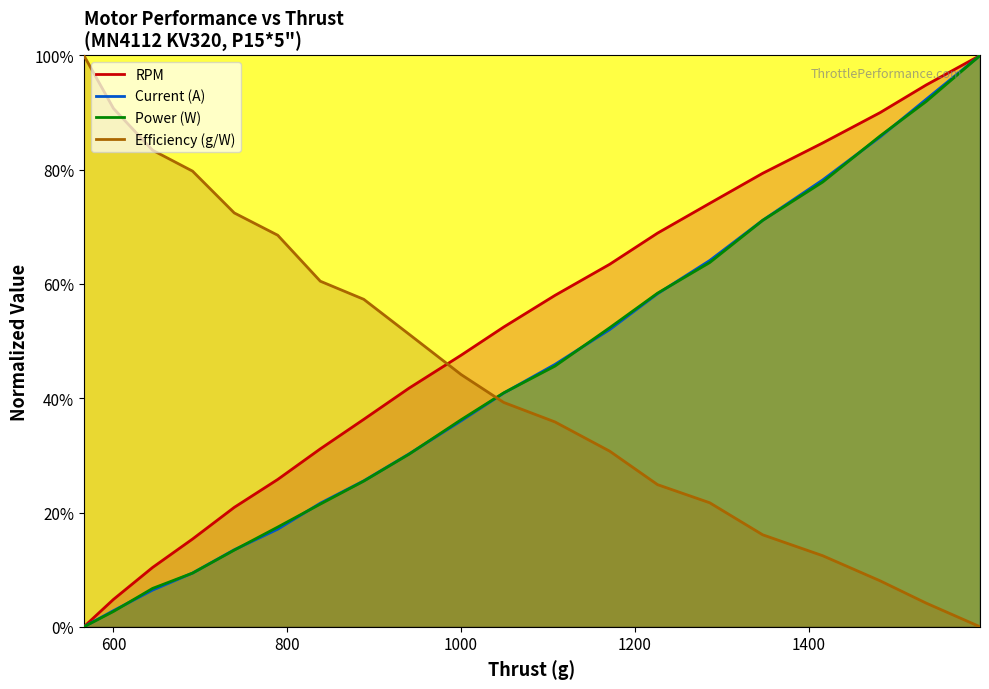

True or false: Power (W) and RPM intersect in this chart.

True